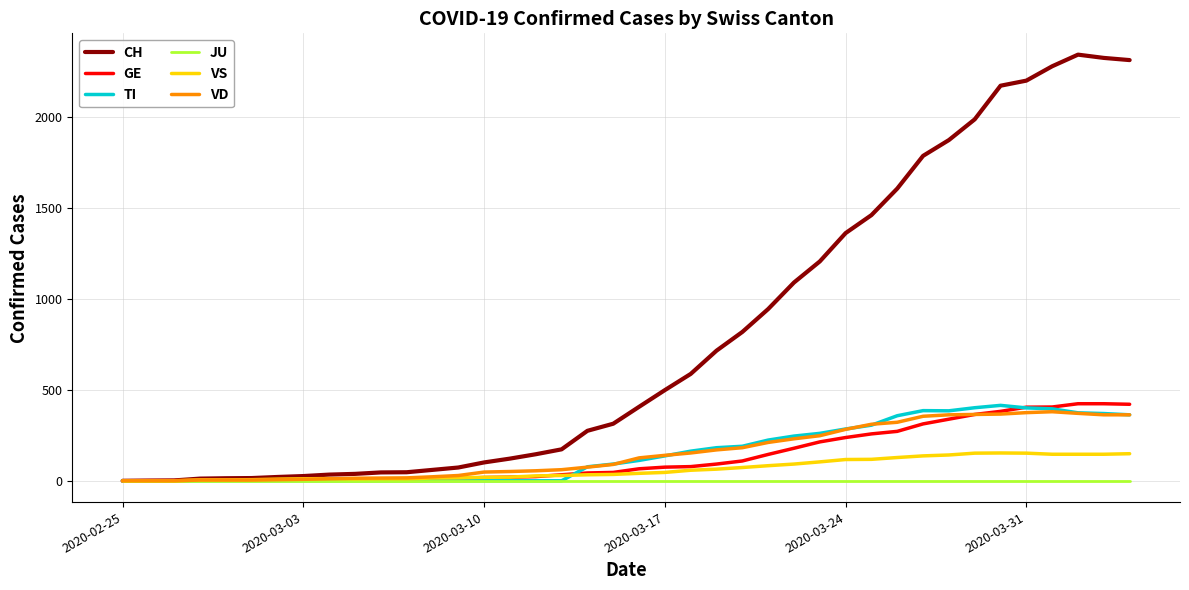

Which series has the largest range (max minus min)?

CH